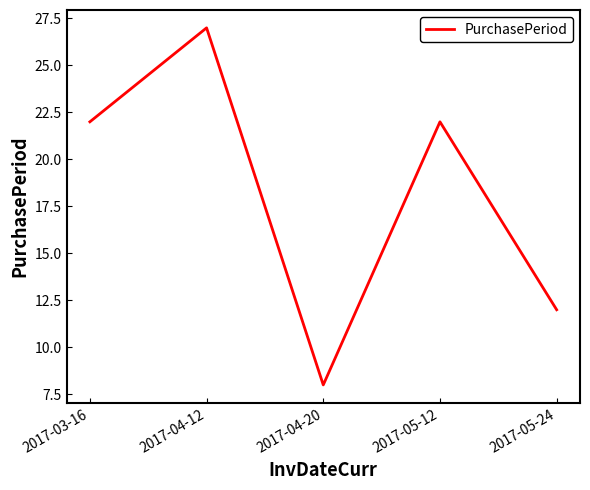

What is the sum of all values?

91